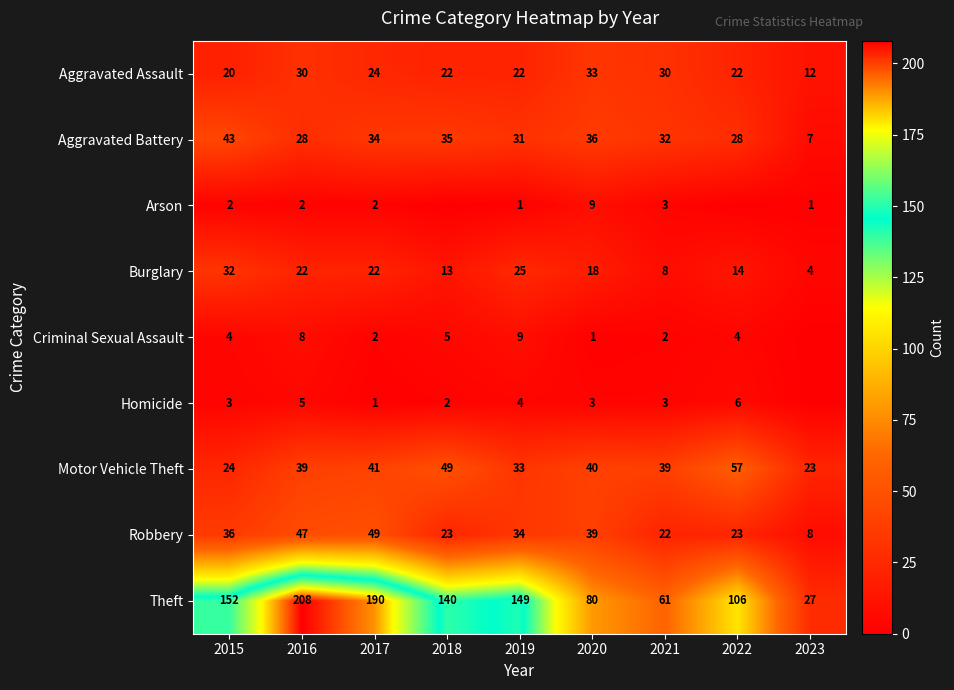

What is the average value of the Motor Vehicle Theft series?

38